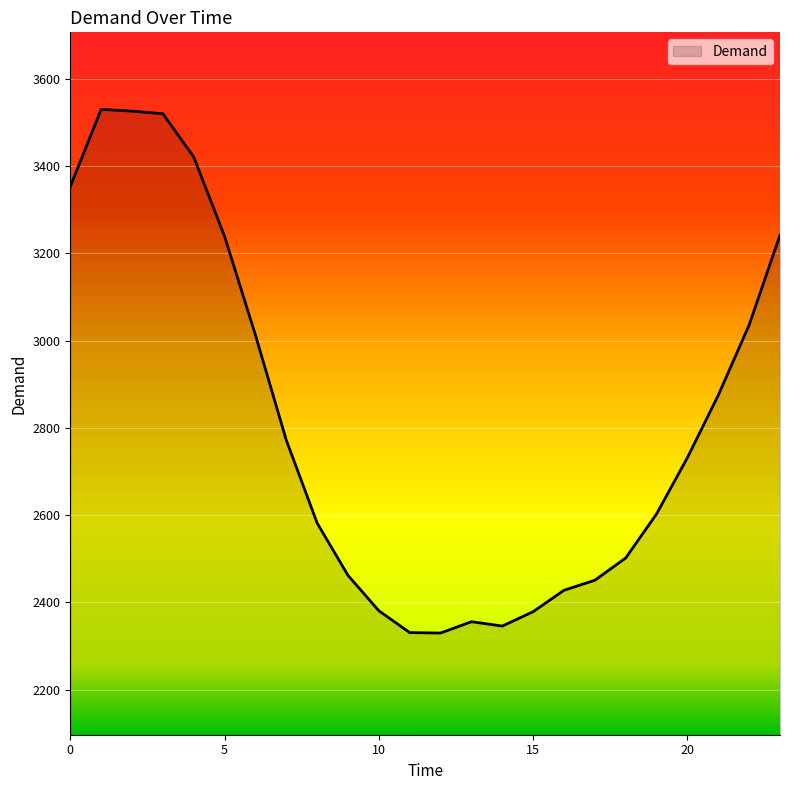

What is the minimum value shown in the chart?

2330